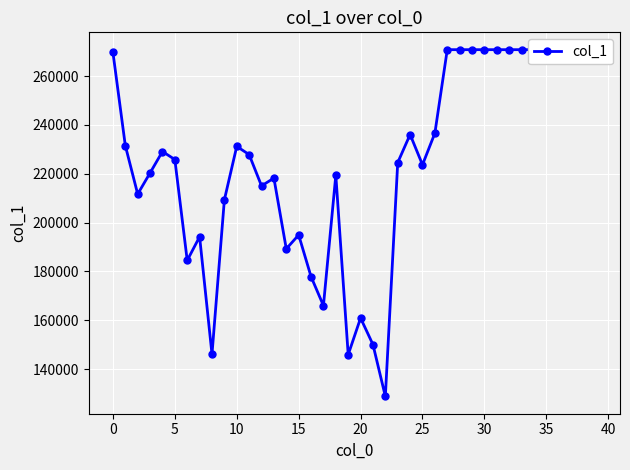

How many points are lower than both their immediate neighbors (excluding endpoints)?

9